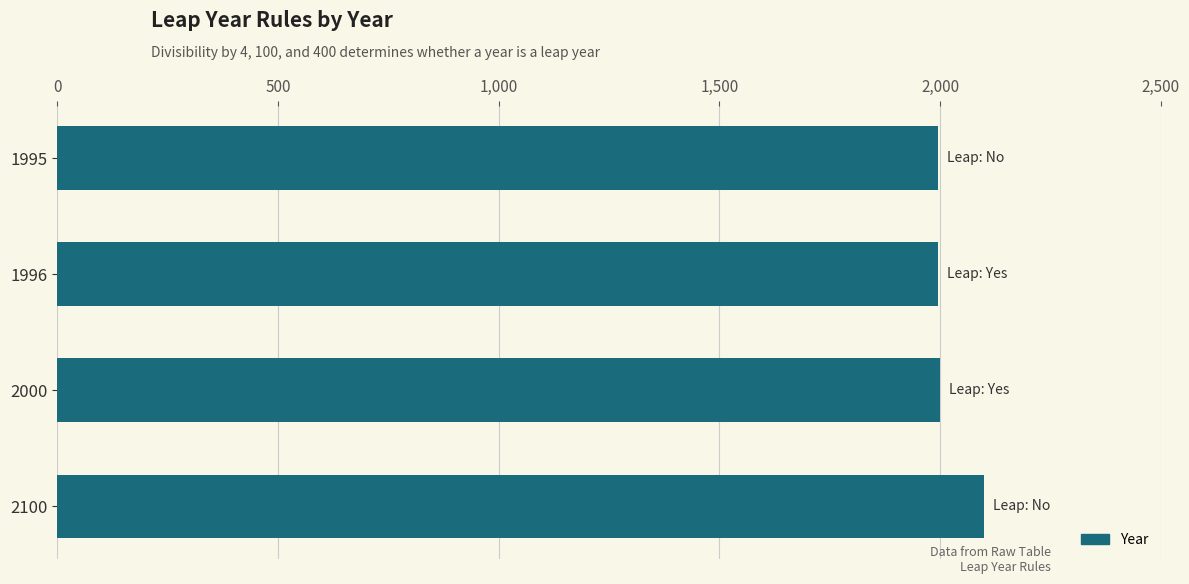

What is the difference between the maximum and minimum values?

105